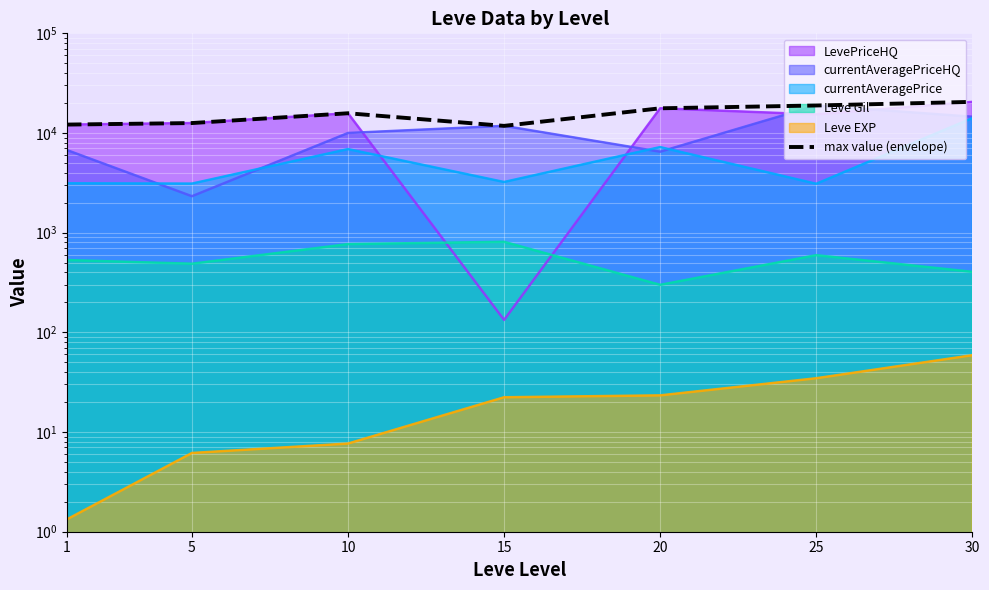

What is the value of the 6th point from the left?

18884.0